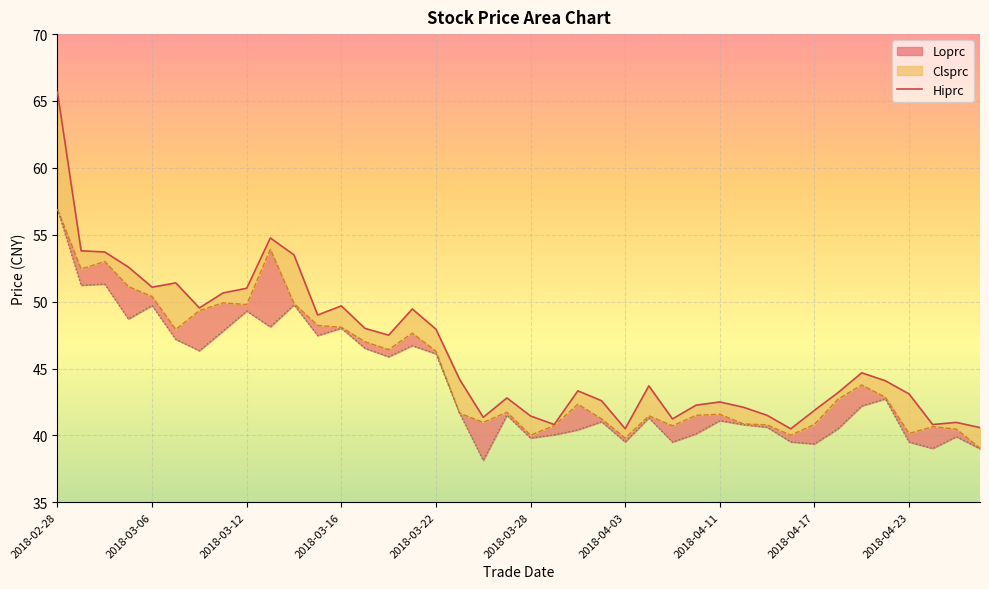

What is the label of the 11th point from the left?

2018-03-14